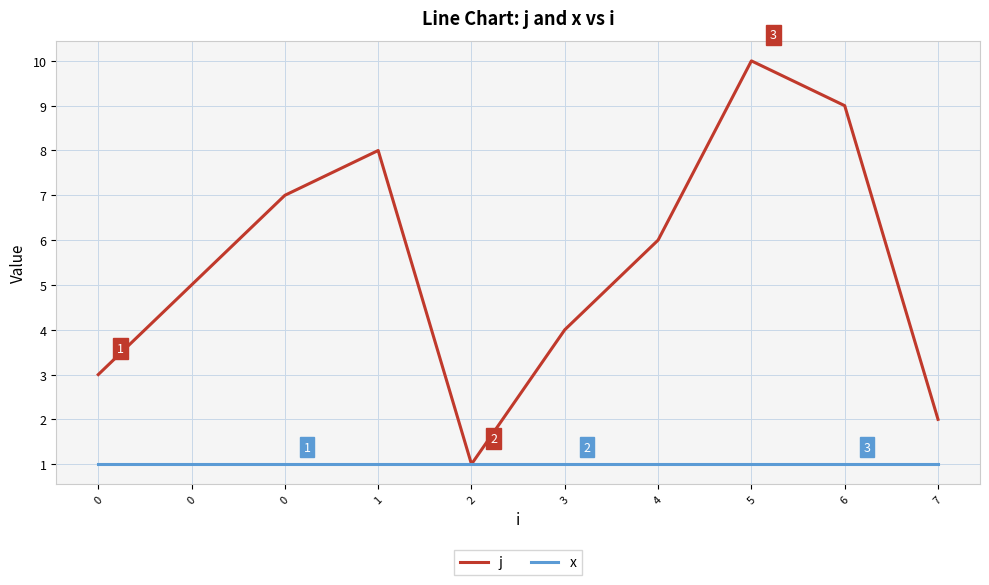

Which series has the widest spread of values?

j